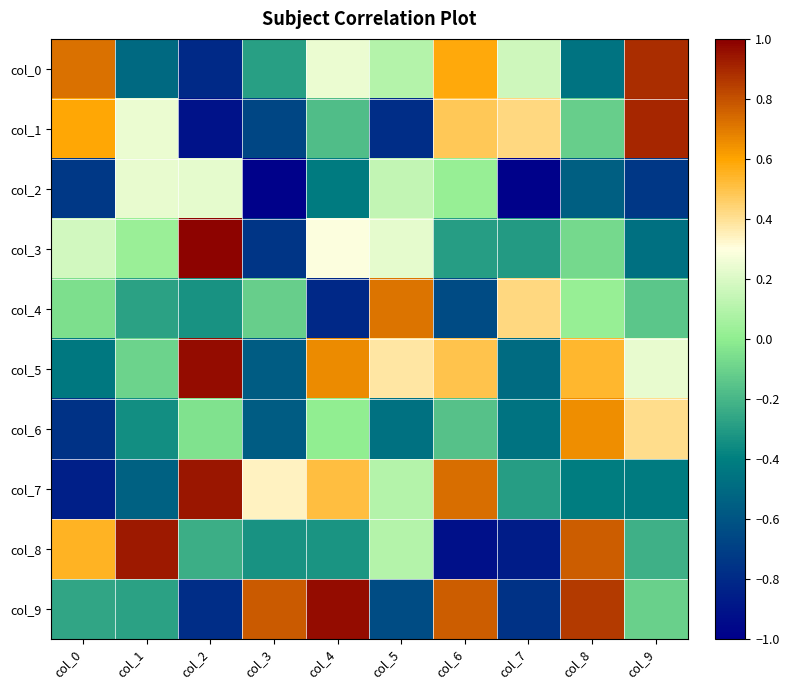

Reading right to left, list all the values displayed in this chart.

col_0: col_9=0.9	col_8=-0.5	col_7=0.2	col_6=0.6	col_5=0.1	col_4=0.2	col_3=-0.3	col_2=-0.8	col_1=-0.5	col_0=0.7
col_1: col_9=0.9	col_8=-0.1	col_7=0.4	col_6=0.5	col_5=-0.8	col_4=-0.2	col_3=-0.7	col_2=-0.9	col_1=0.2	col_0=0.6
col_2: col_9=-0.7	col_8=-0.6	col_7=-1.0	col_6=0.0	col_5=0.1	col_4=-0.4	col_3=-1.0	col_2=0.2	col_1=0.2	col_0=-0.7
col_3: col_9=-0.5	col_8=-0.1	col_7=-0.3	col_6=-0.3	col_5=0.2	col_4=0.3	col_3=-0.7	col_2=1.0	col_1=0.0	col_0=0.2
col_4: col_9=-0.1	col_8=0.0	col_7=0.4	col_6=-0.6	col_5=0.7	col_4=-0.8	col_3=-0.1	col_2=-0.3	col_1=-0.3	col_0=-0.1
col_5: col_9=0.2	col_8=0.5	col_7=-0.5	col_6=0.5	col_5=0.4	col_4=0.7	col_3=-0.6	col_2=1.0	col_1=-0.1	col_0=-0.4
col_6: col_9=0.4	col_8=0.7	col_7=-0.5	col_6=-0.2	col_5=-0.5	col_4=0.0	col_3=-0.6	col_2=-0.0	col_1=-0.3	col_0=-0.8
col_7: col_9=-0.4	col_8=-0.4	col_7=-0.3	col_6=0.7	col_5=0.1	col_4=0.5	col_3=0.3	col_2=0.9	col_1=-0.5	col_0=-0.9
col_8: col_9=-0.2	col_8=0.8	col_7=-0.9	col_6=-0.9	col_5=0.1	col_4=-0.3	col_3=-0.3	col_2=-0.2	col_1=0.9	col_0=0.6
col_9: col_9=-0.1	col_8=0.9	col_7=-0.8	col_6=0.8	col_5=-0.6	col_4=1.0	col_3=0.8	col_2=-0.8	col_1=-0.3	col_0=-0.3